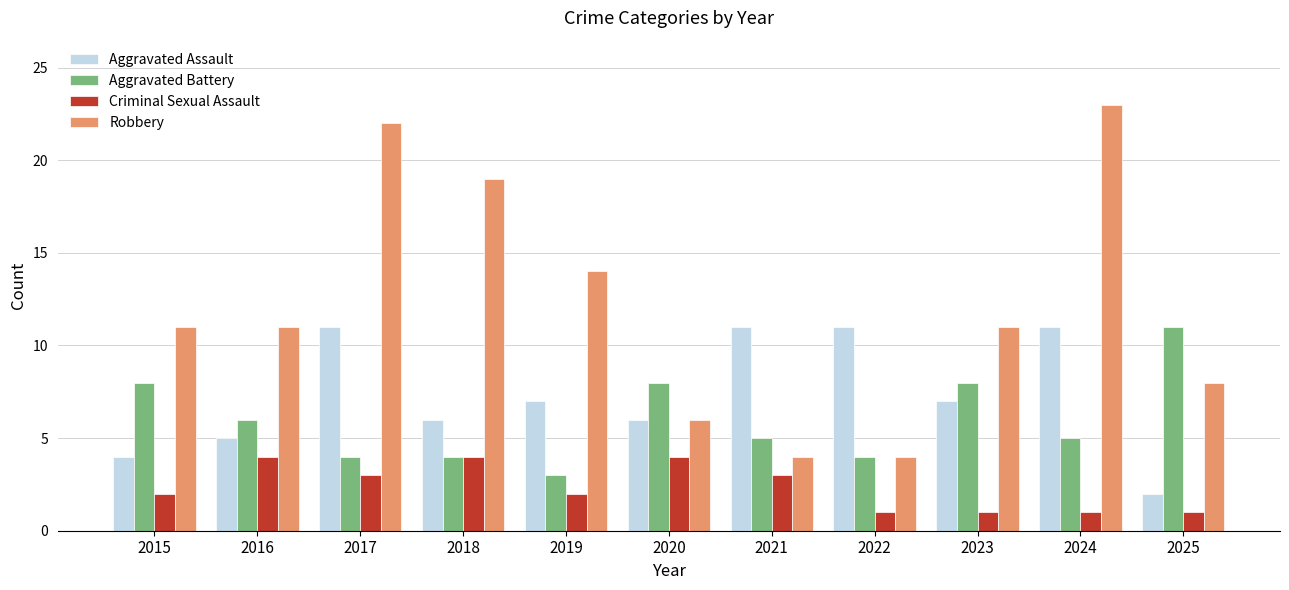

What are all the series names shown in the legend?

Aggravated Assault, Aggravated Battery, Criminal Sexual Assault, Robbery